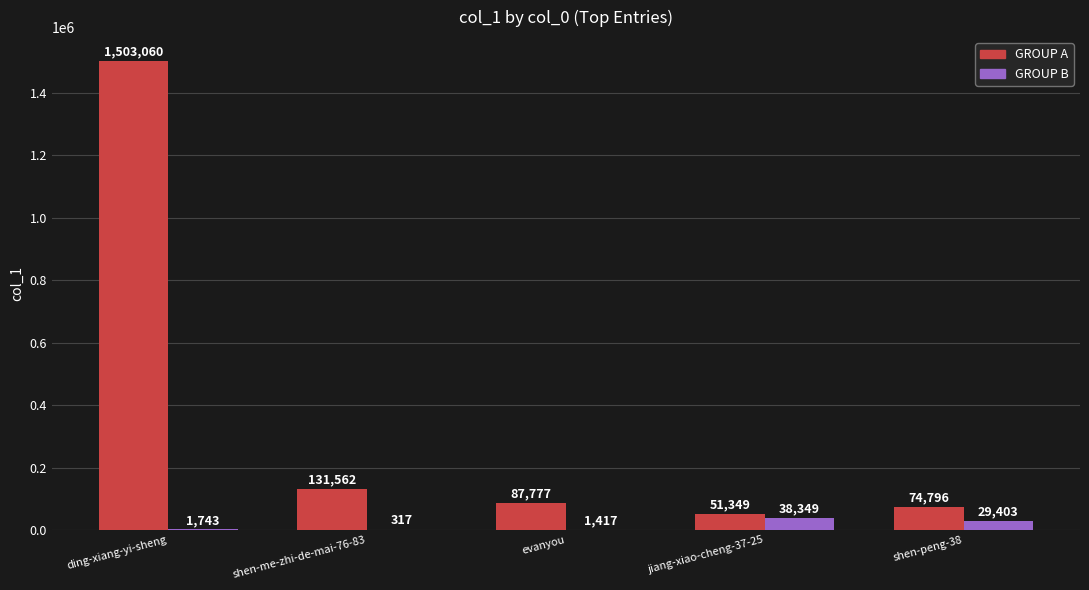

What is the greatest value displayed?

1503060